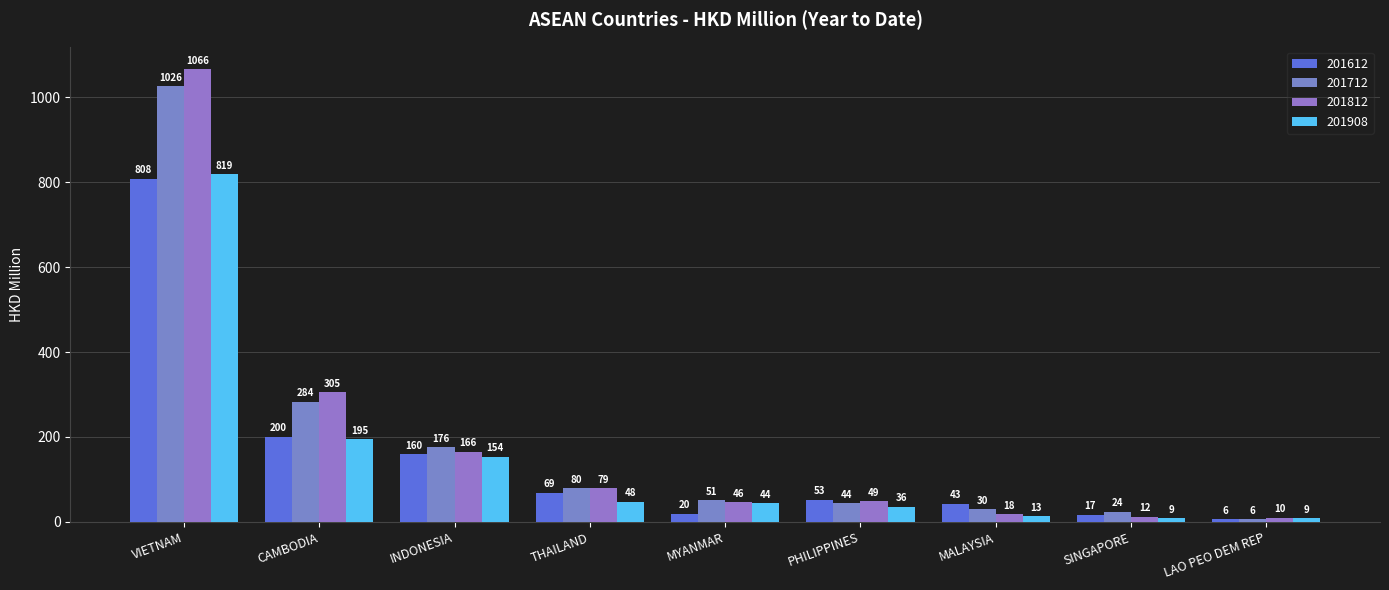

What is the sum of all 201712 values?

1720.7